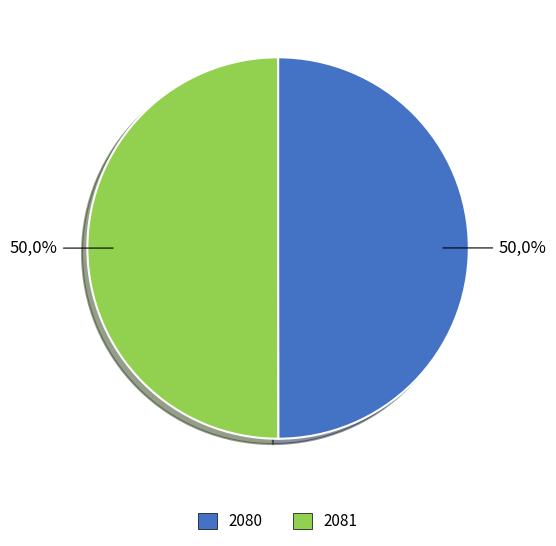

The 2081 slice represents 57% of the pie. True or false?

False